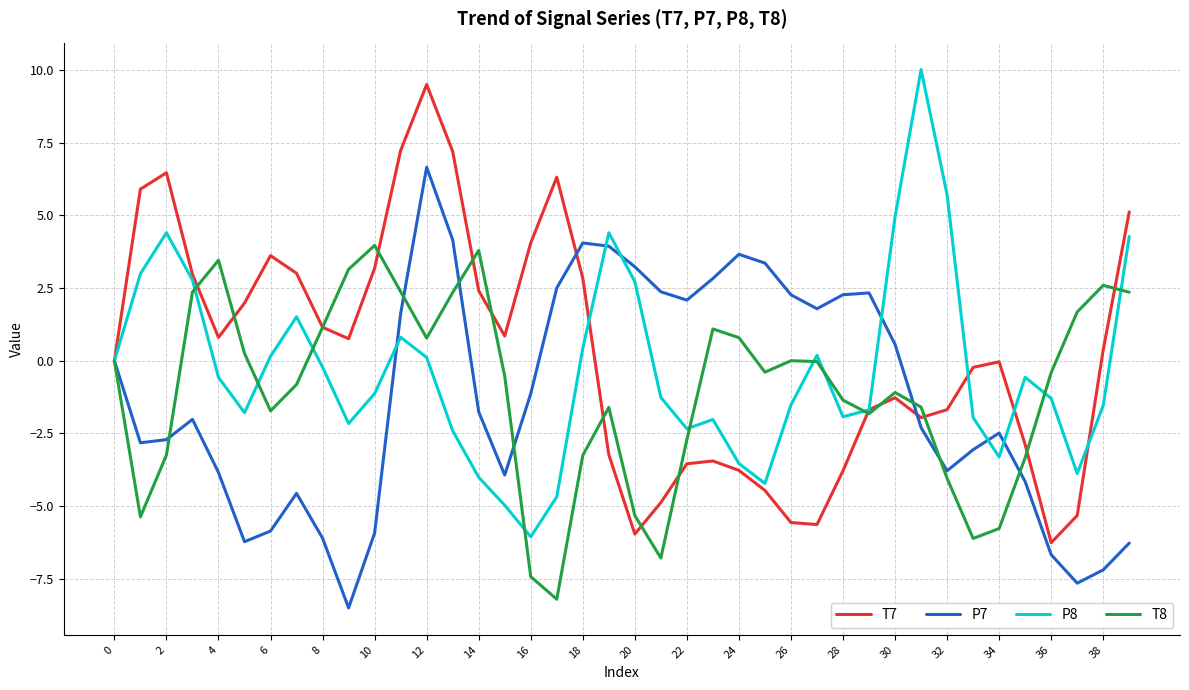

What are all the series names shown in the legend?

T7, P7, P8, T8